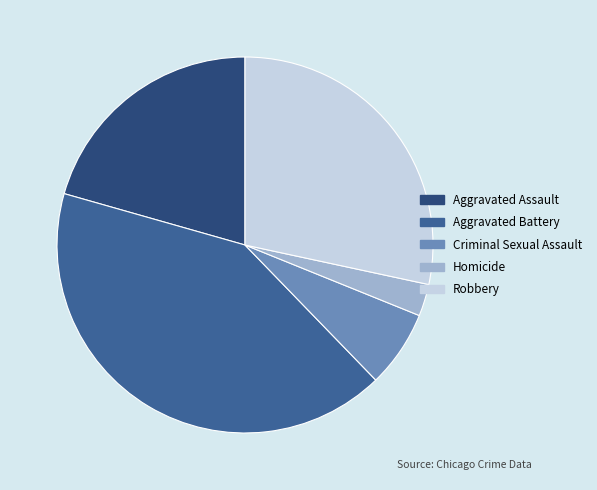

Is the sum of Aggravated Battery and Aggravated Assault greater than half?

Yes